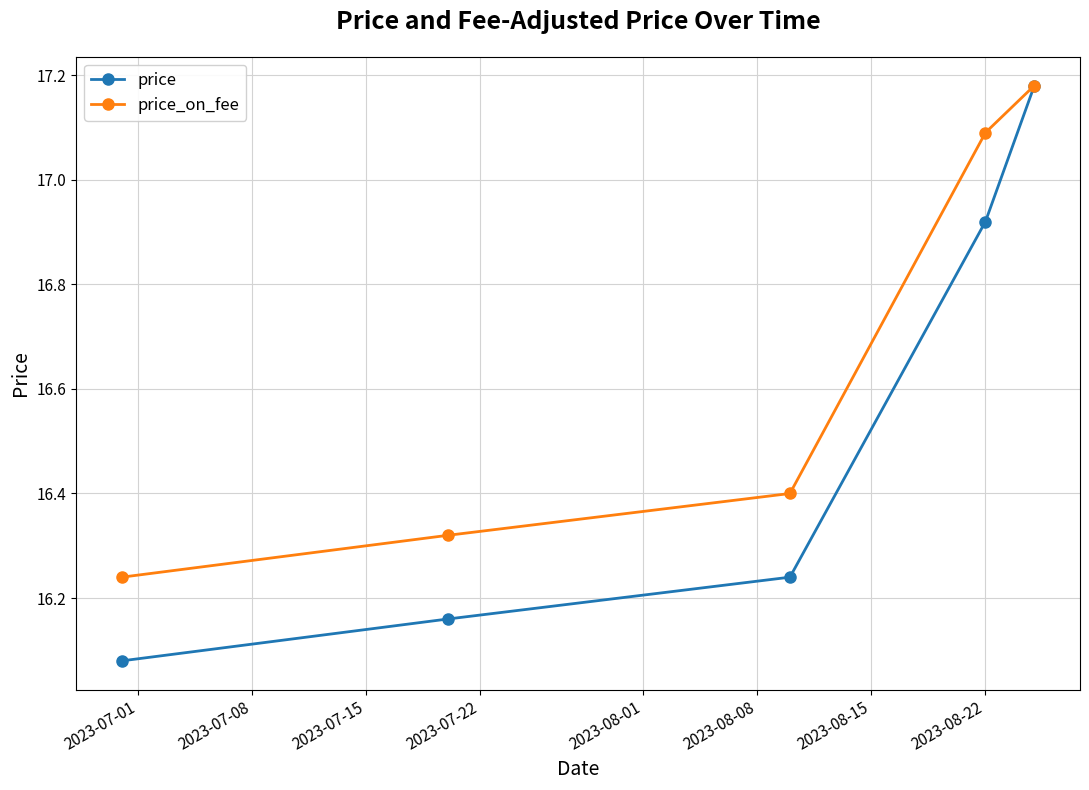

What is the average value of the price series?

16.5